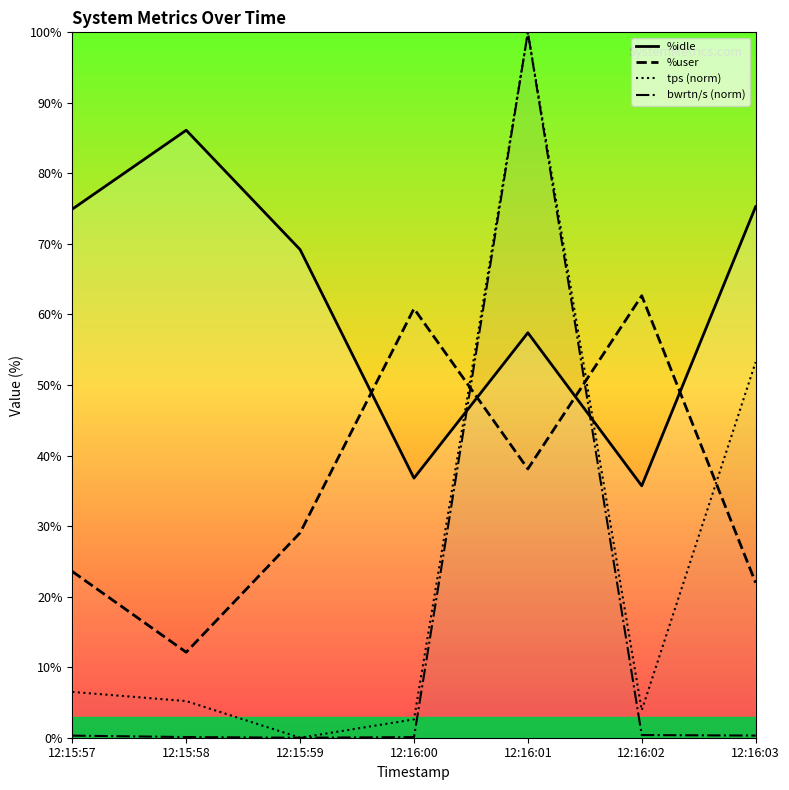

Reading left to right, list all the values displayed in this chart.

%idle: 74.9	86.1	69.2	36.8	57.4	35.7	75.3
%user: 23.6	12.1	29.1	60.8	38.1	62.7	22.0
tps (norm): 6.5	5.2	0.0	2.6	100.0	3.9	53.2
bwrtn/s (norm): 0.3	0.1	0.0	0.1	100.0	0.4	0.3